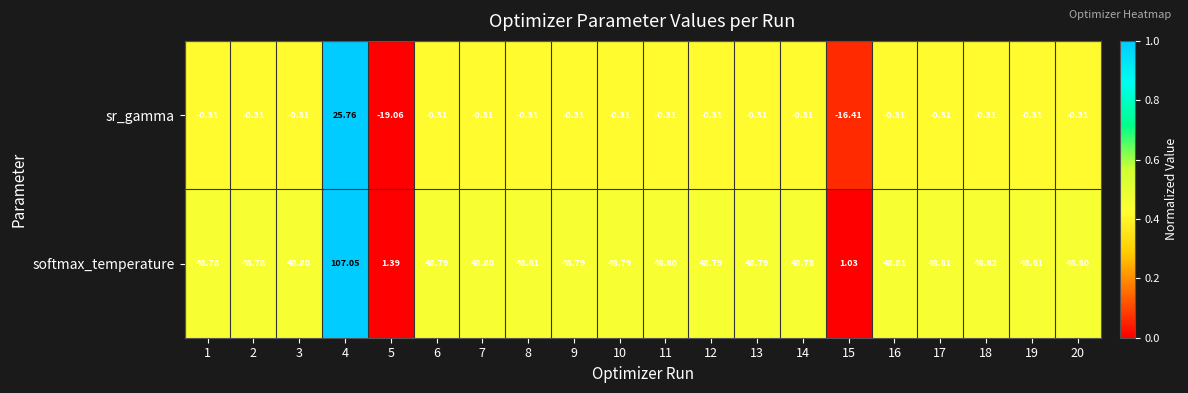

Which series changed the most between 14 and 20?

softmax_temperature